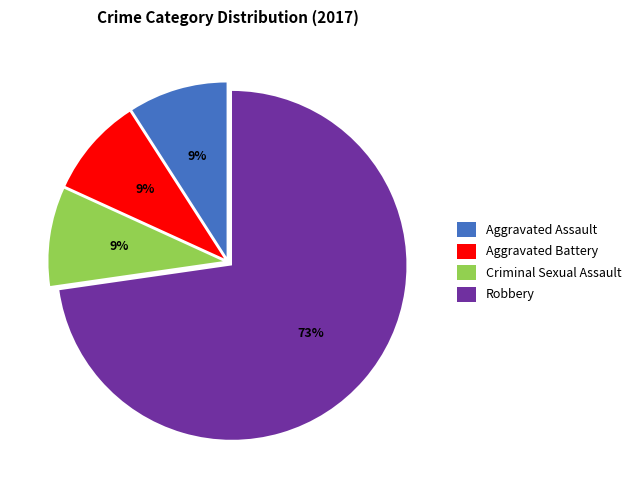

Does Criminal Sexual Assault account for over 50% of the chart?

No